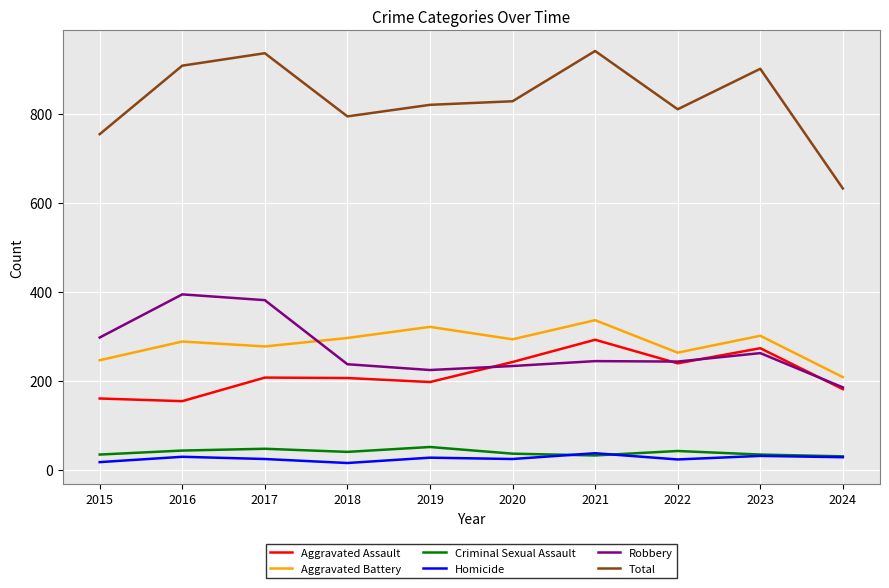

True or false: Criminal Sexual Assault has more than 1 points higher than both neighbors.

True